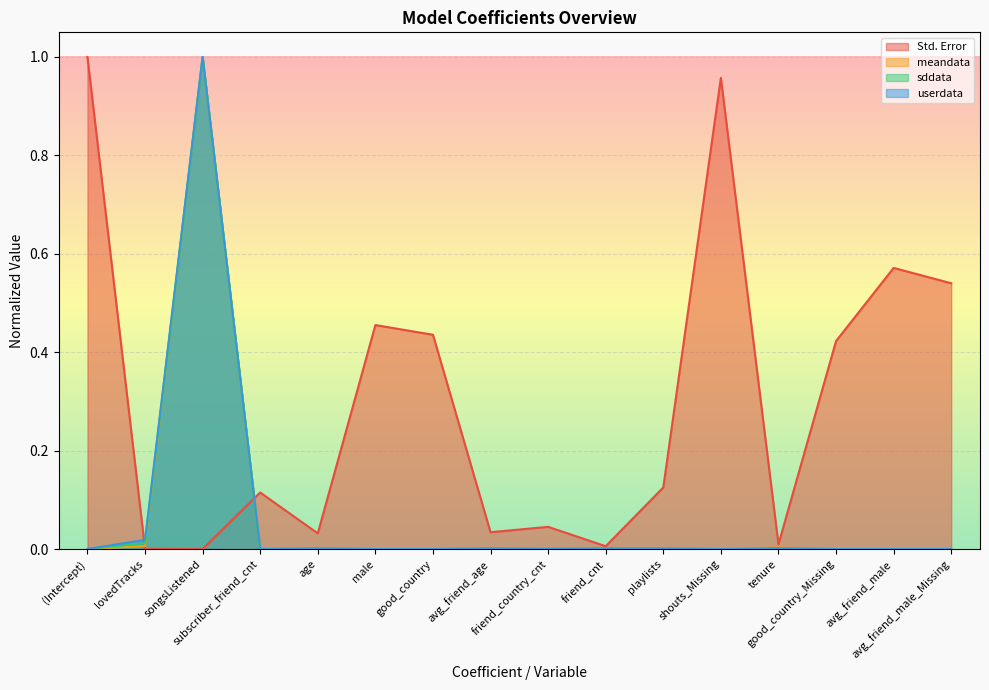

At songsListened, list the series in order from smallest to largest.

Std. Error, meandata, sddata, userdata